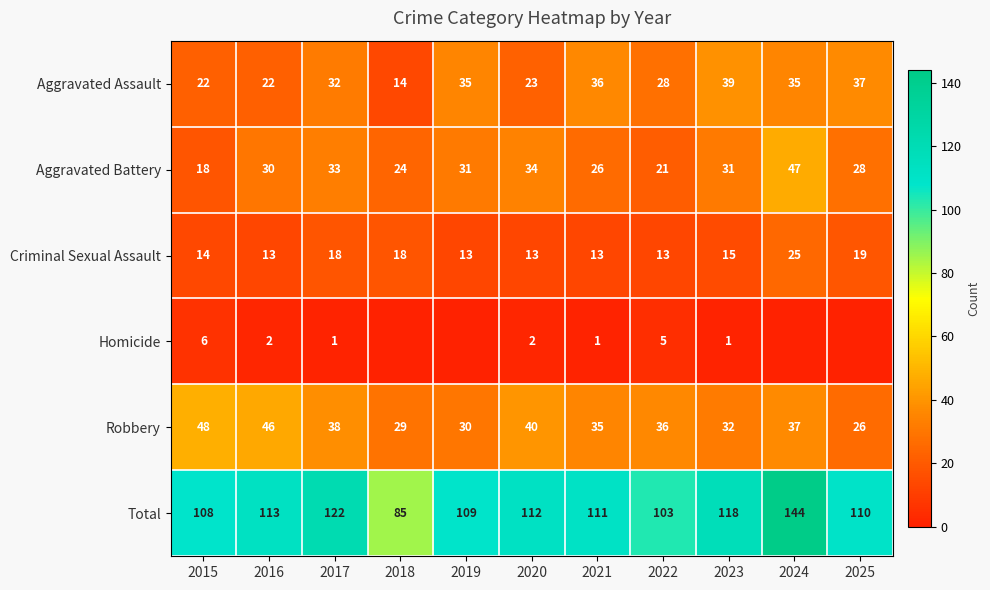

How many data points in Robbery are less than 36?

5